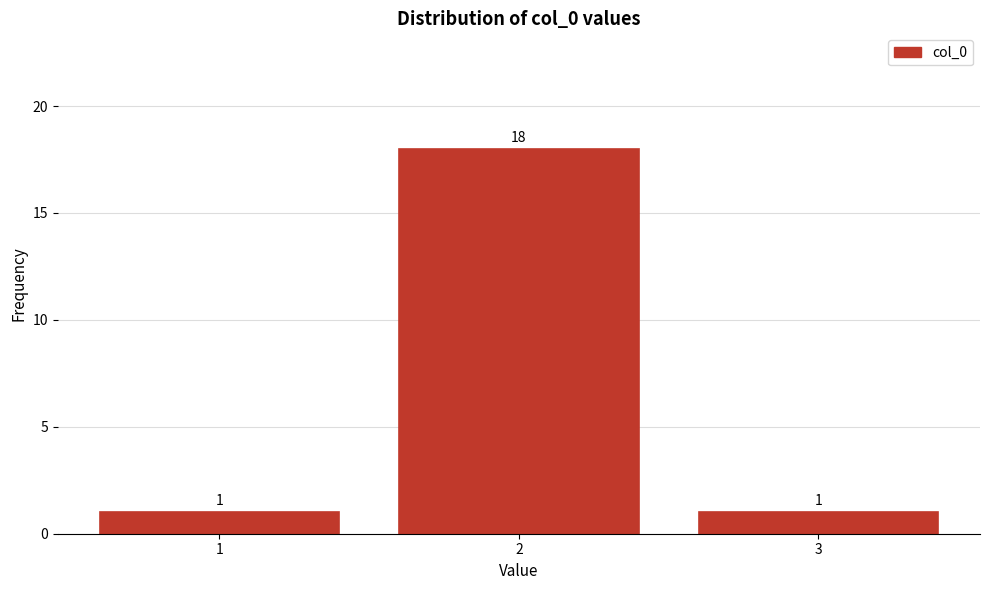

Reading right to left, transcribe all the data shown in this chart.

1	18	1